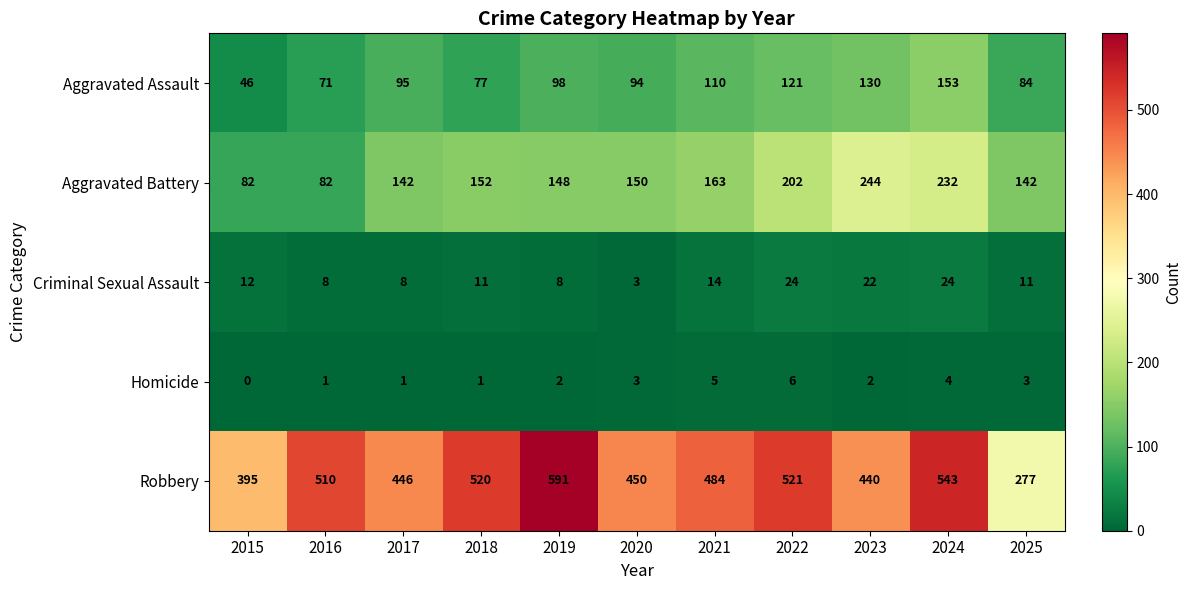

At which category is the sum across all series the highest?

2024